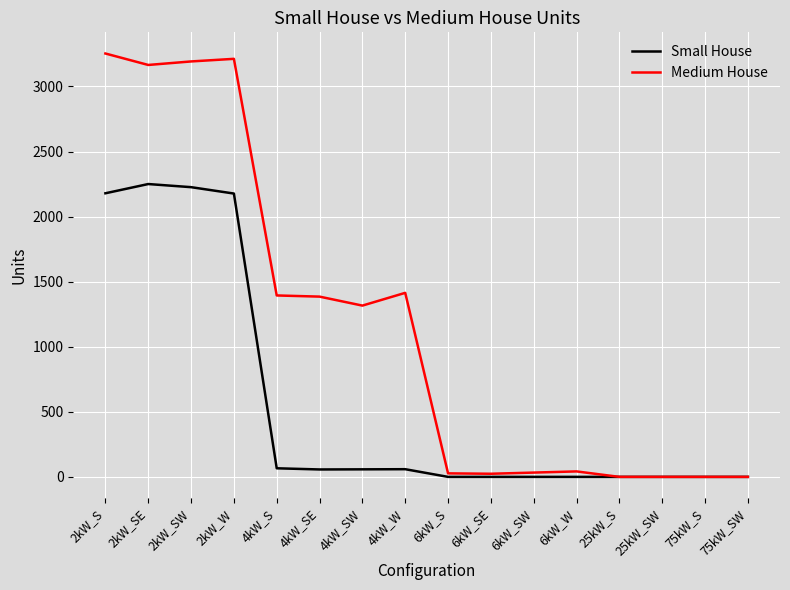

List the series in order of their overall mean, highest first.

Medium House, Small House